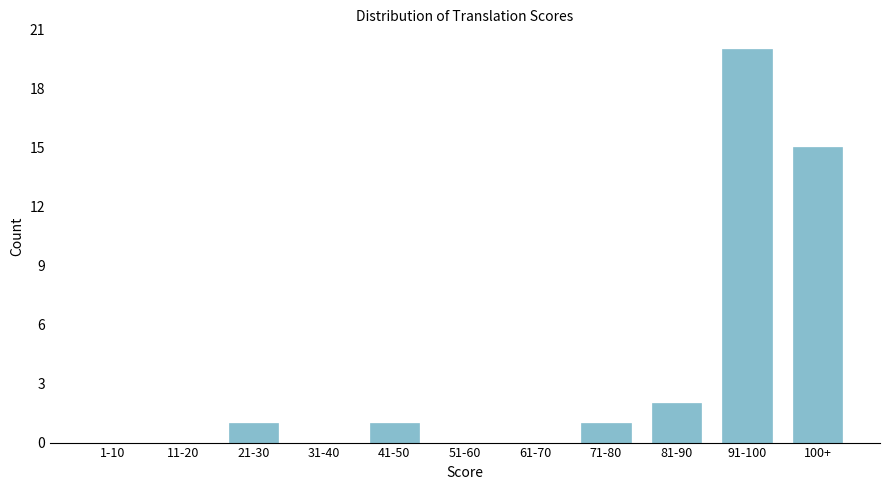

Reading right to left, extract all data points from this chart.

100+=15	91-100=20	81-90=2	71-80=1	61-70=0	51-60=0	41-50=1	31-40=0	21-30=1	11-20=0	1-10=0